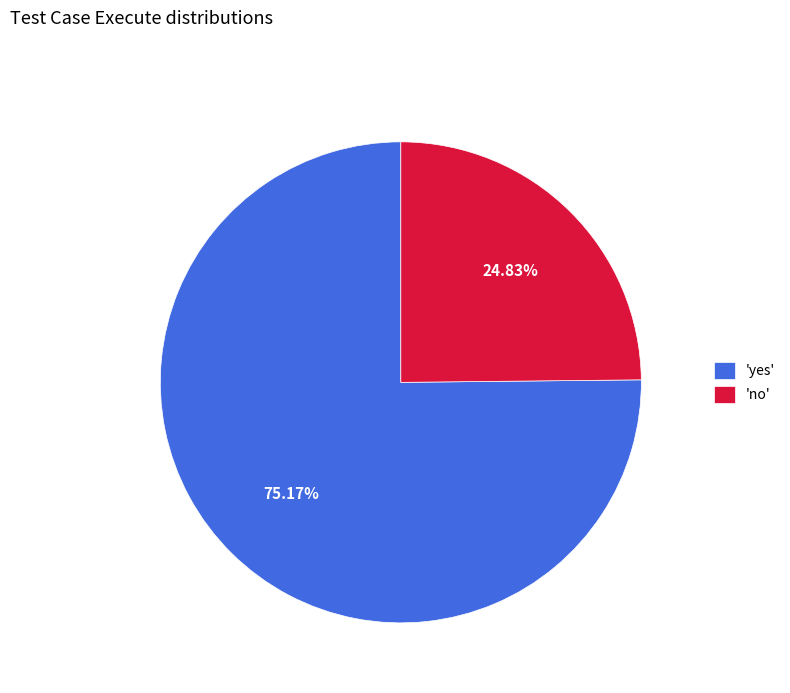

Which has a higher value, 'no' or 'yes'?

'yes'